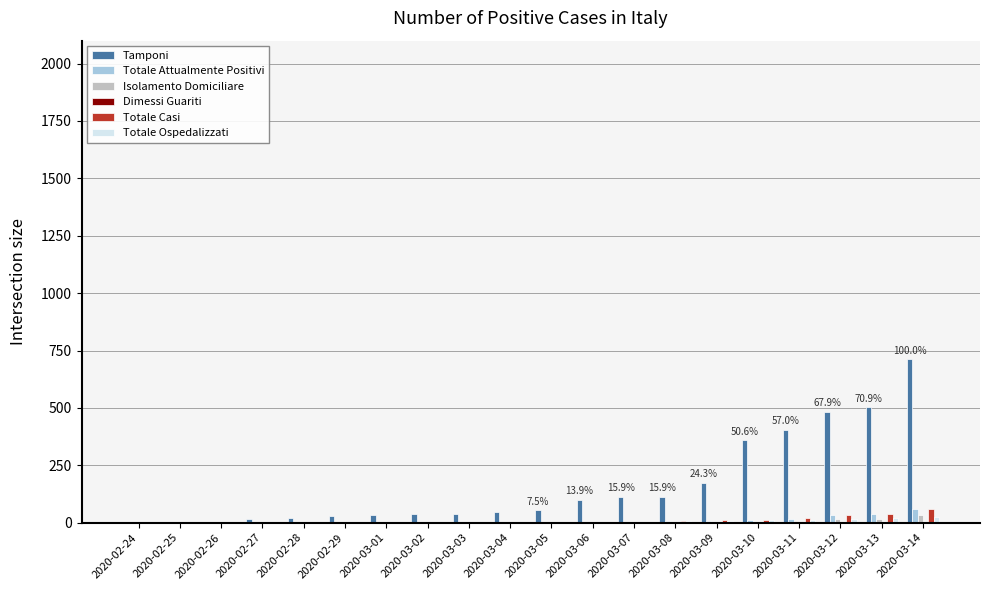

What is the sum of the Totale Attualmente Positivi values at 2020-03-05 and 2020-03-12?

34